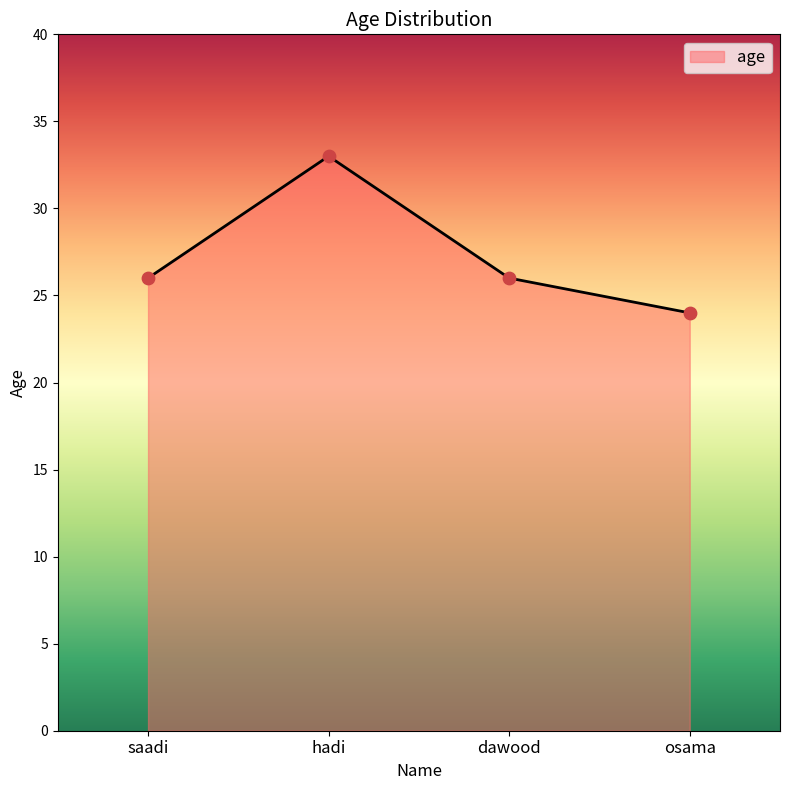

What is the change in value from dawood to osama?

-2